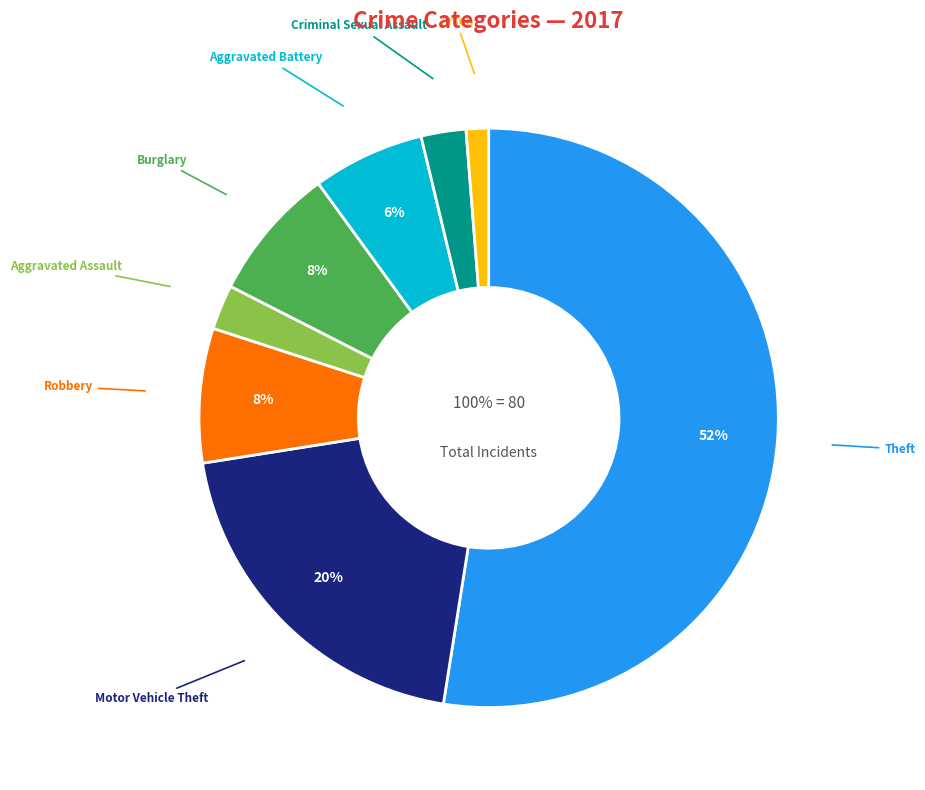

Which slice represents more than half of the pie?

Theft